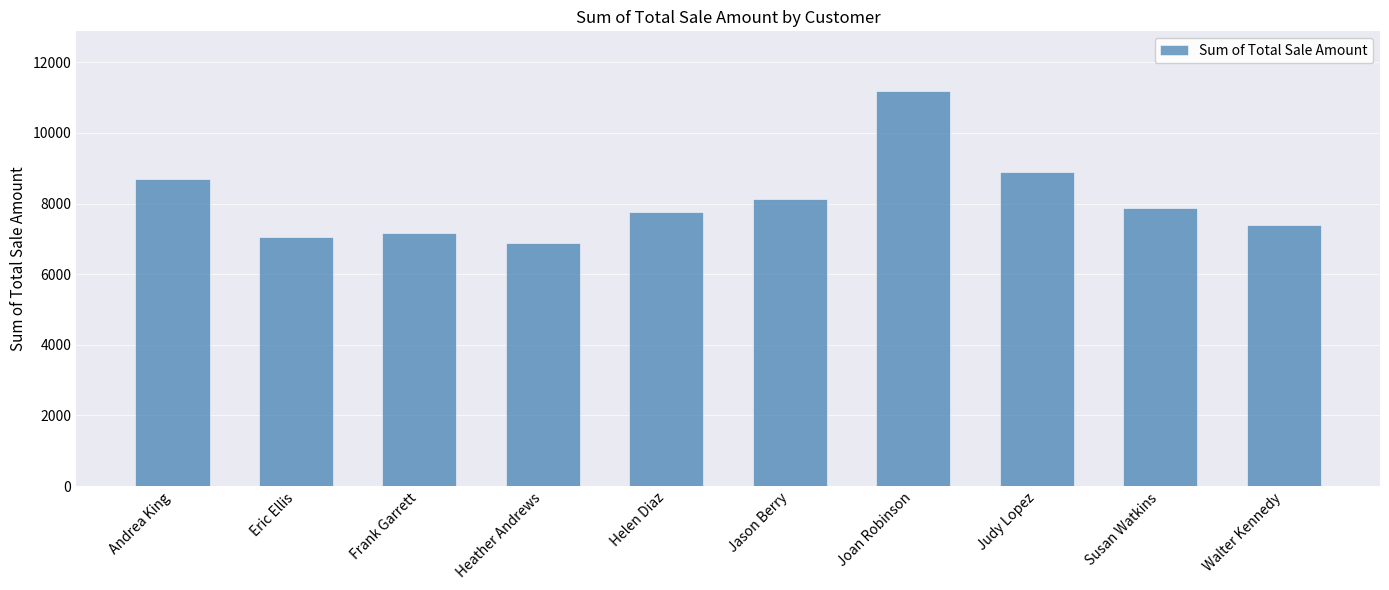

Which category has the highest value across all series?

Joan Robinson